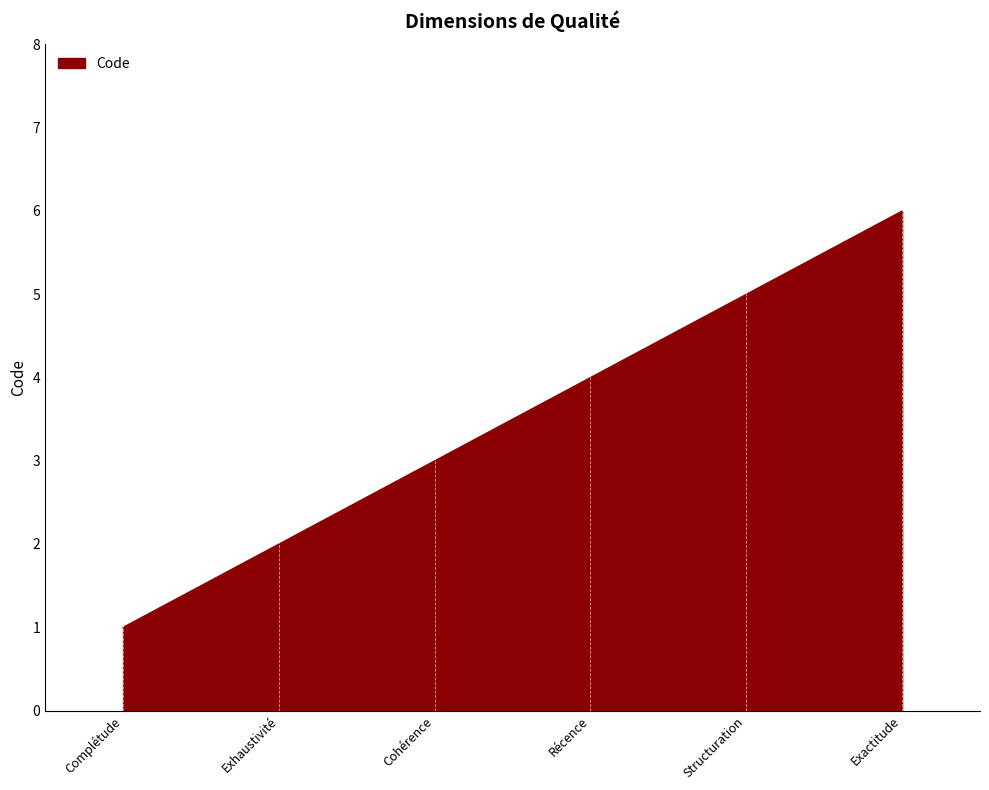

What is the change in value from Récence to Exactitude?

+2